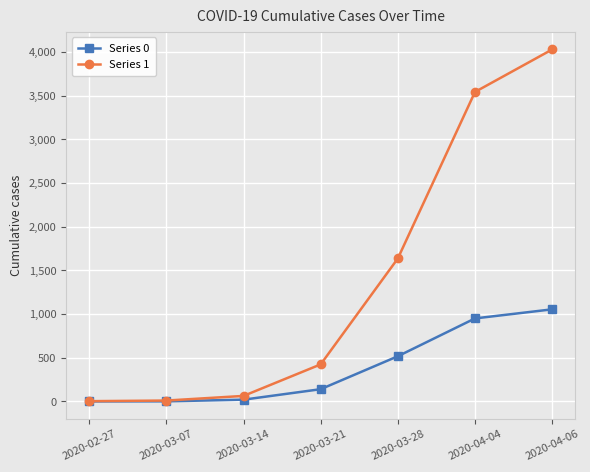

Is the value of Series 1 at 2020-04-04 greater than the value of Series 0 at 2020-03-14?

Yes